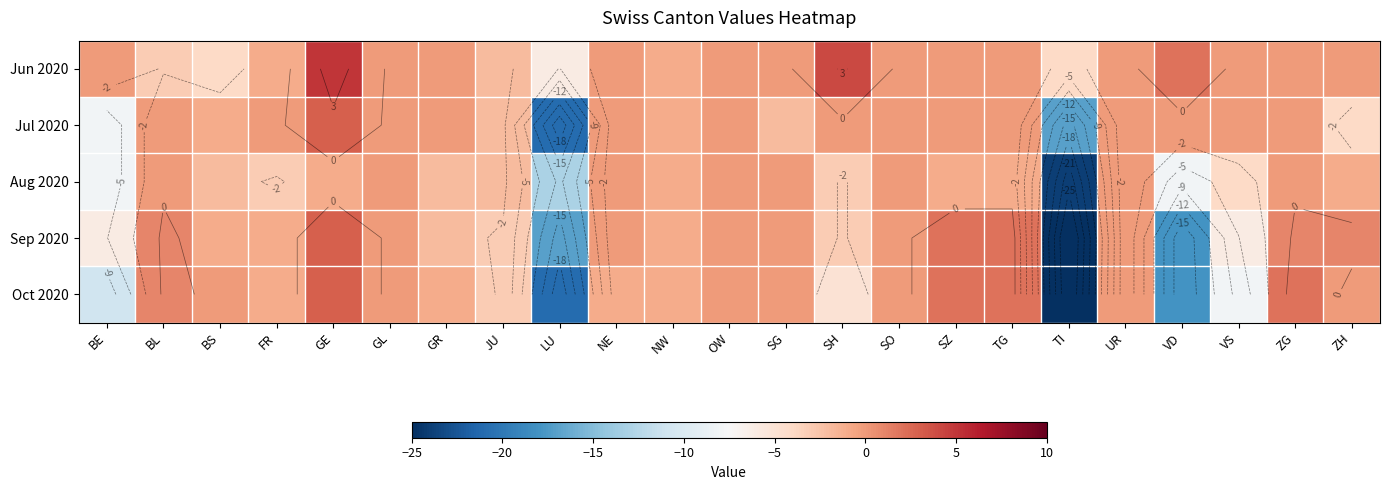

The value of Jul 2020 at VS is -9. True or false?

False